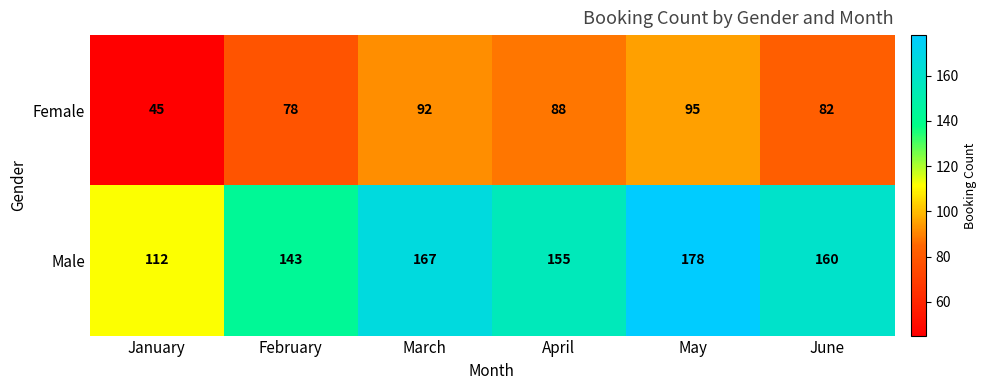

At May, list the series in order from smallest to largest.

Female, Male